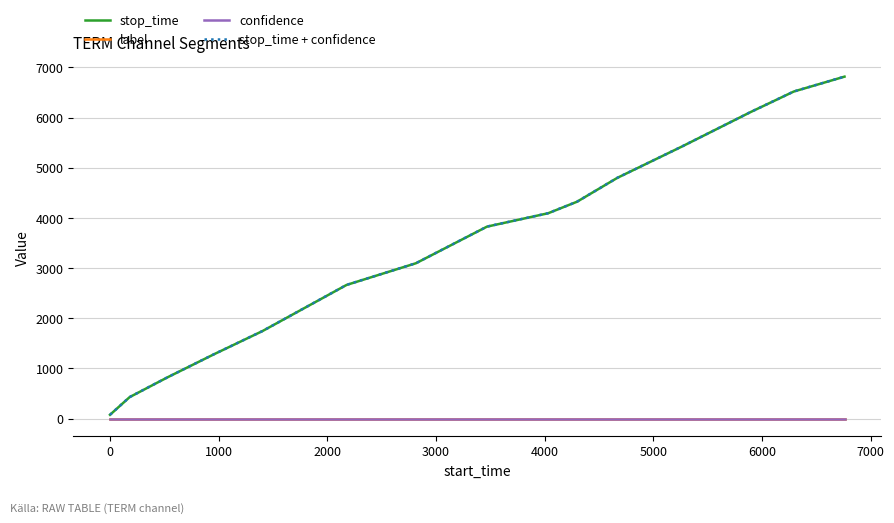

True or false: stop_time + confidence and stop_time intersect in this chart.

False